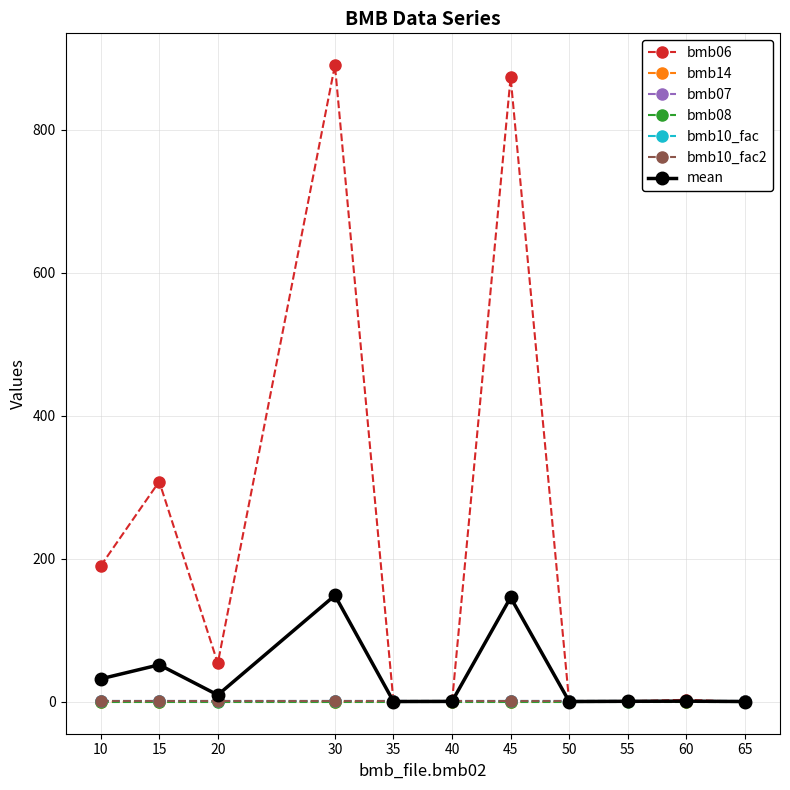

What is the difference between the second highest and minimum values in the bmb14 series?

1.0